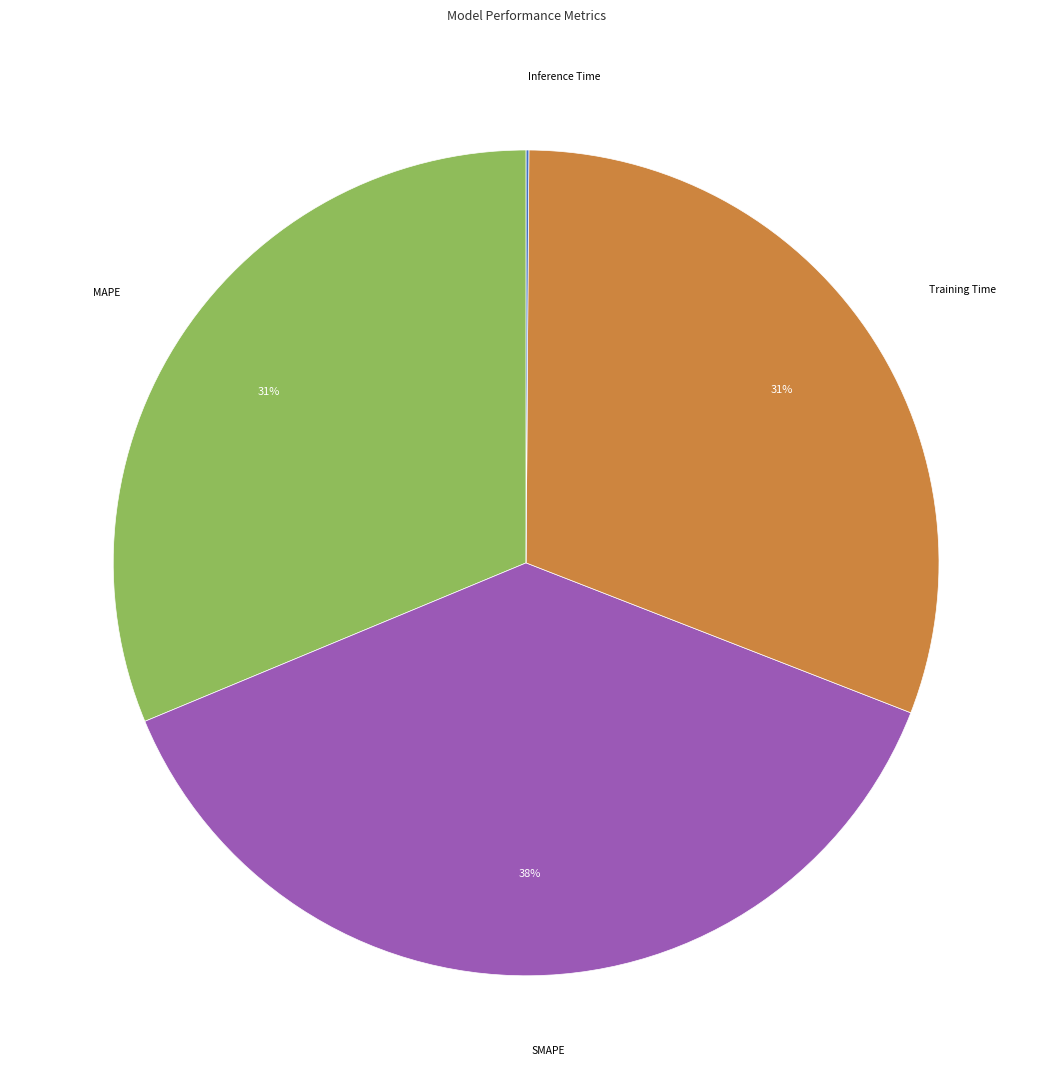

Is there any slice that represents more than half of the pie?

No